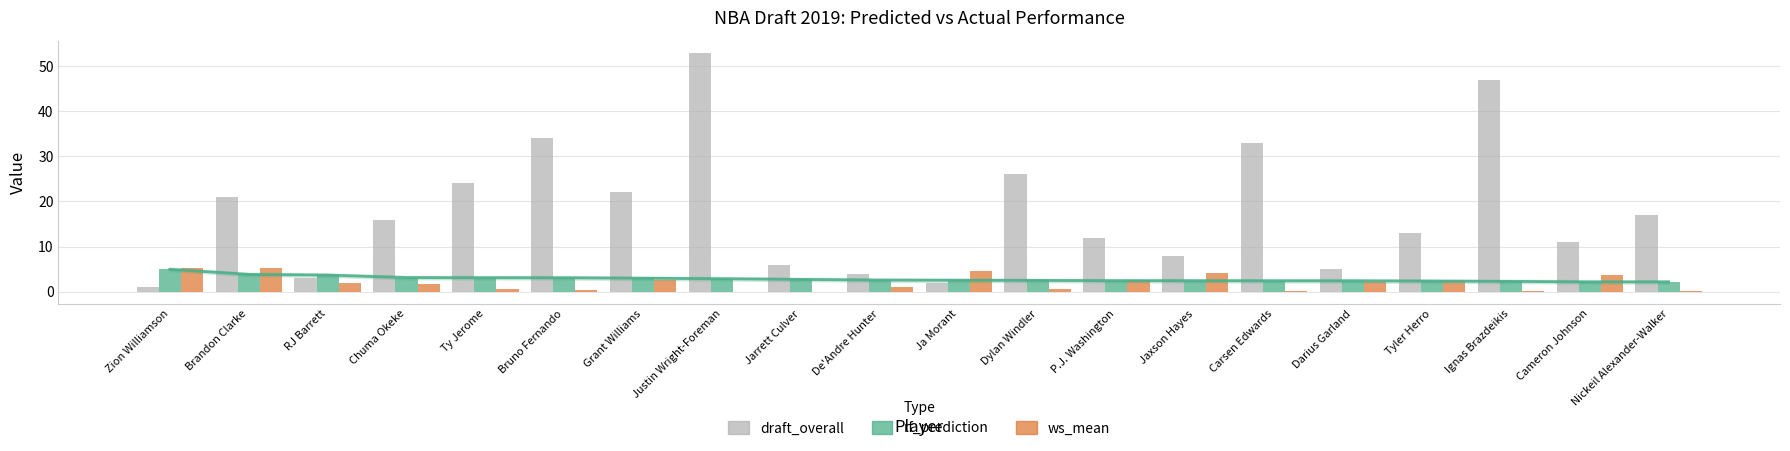

At how many categories does at least one series exceed 9?

13